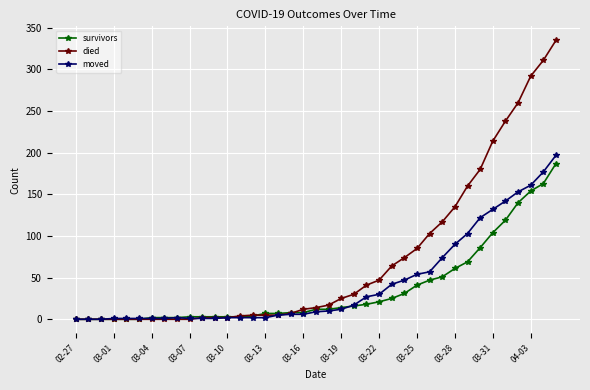

Rank the series by their maximum value, from highest to lowest.

died, moved, survivors